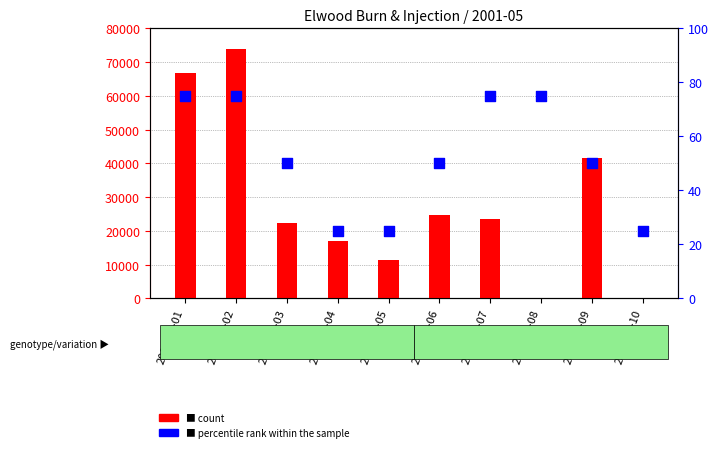

At which category is the sum across all series the highest?

2001-05-02